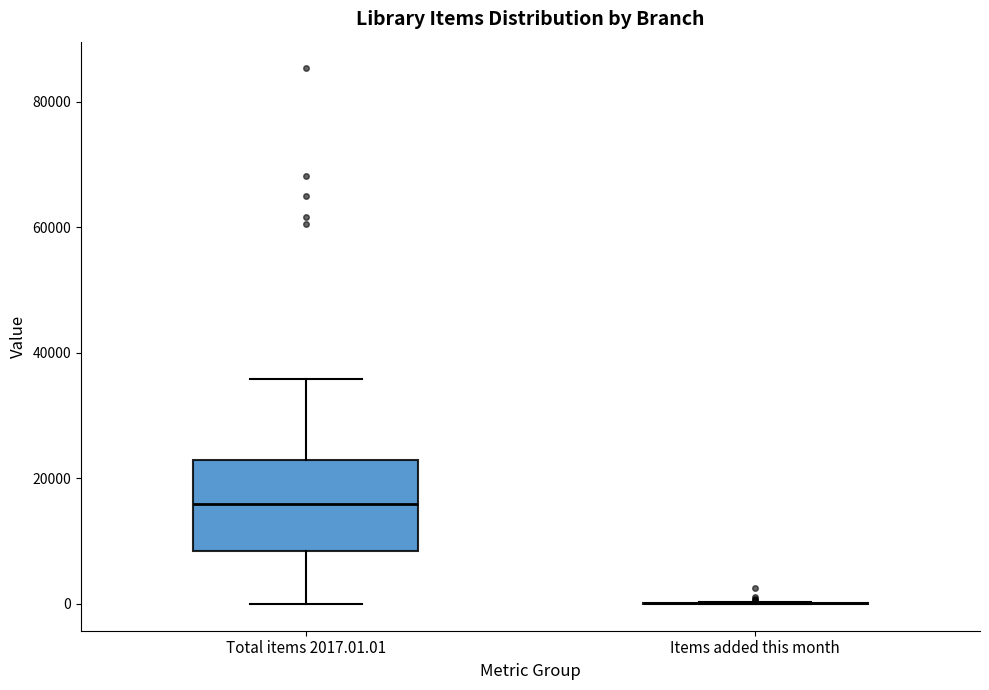

Reading left to right, read every box against the y-axis: the position of its median line, the range the box covers, and the ends of its whiskers. The values are not printed on the chart, so give them approximately, as read against the axis.

Total items 2017.01.01: median 16000, box 8000 to 22000, whiskers 0 to 36000
Items added this month: box collapsed to a line at 0, whiskers 0 to 0